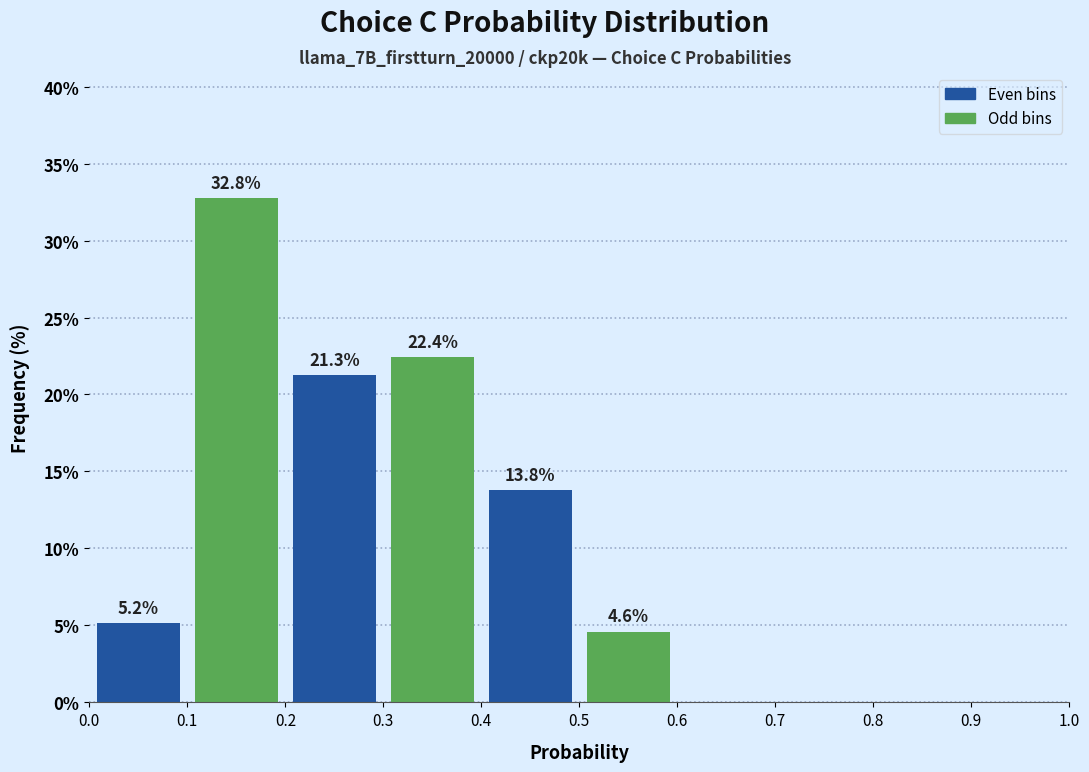

Over which range of the x-axis is the bar tallest?

0.1 to 0.2